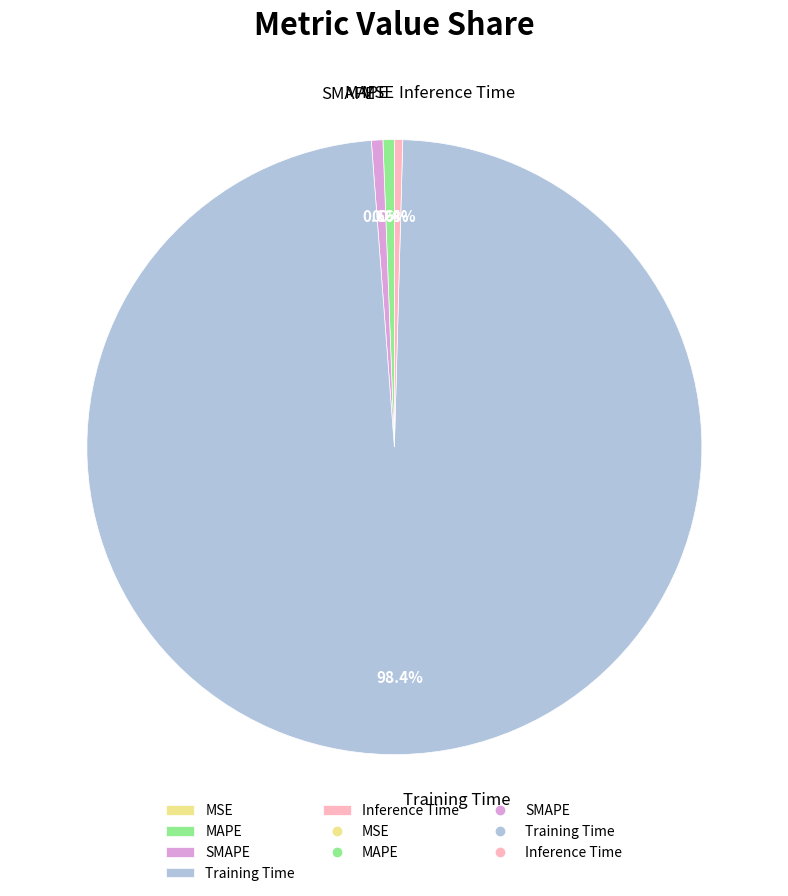

Which slice is the largest?

Training Time